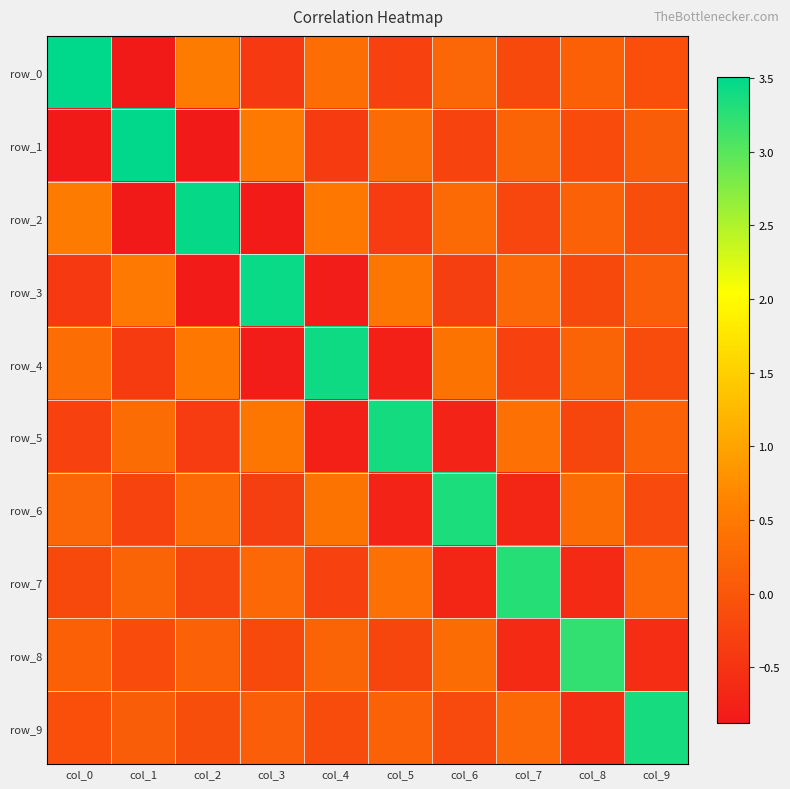

How many values in row_1 are below zero?

5